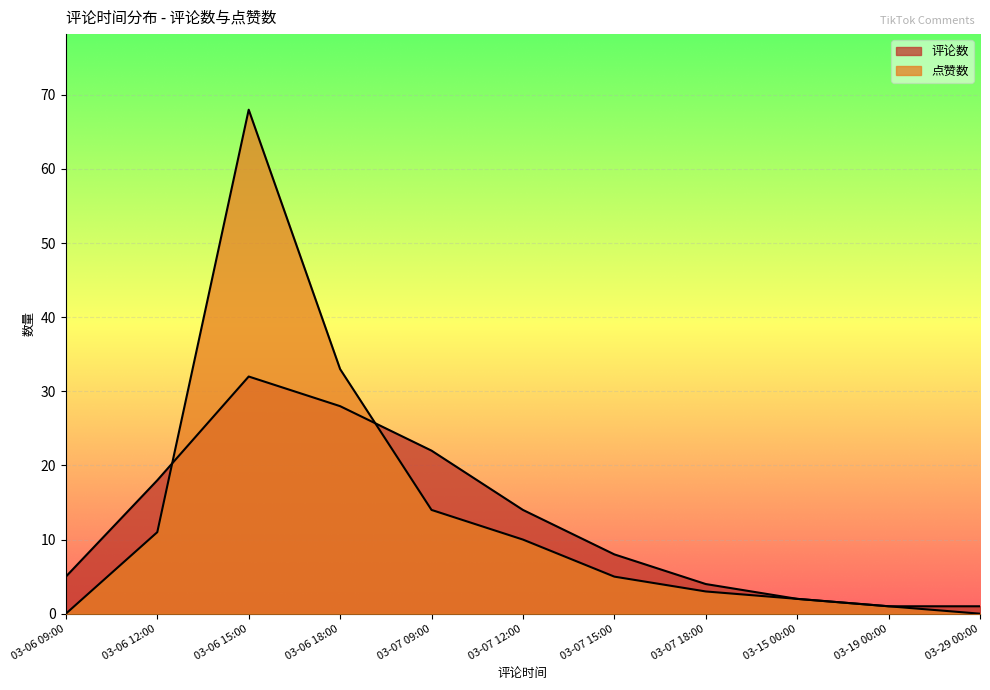

What is the sum of all 点赞数 values?

147